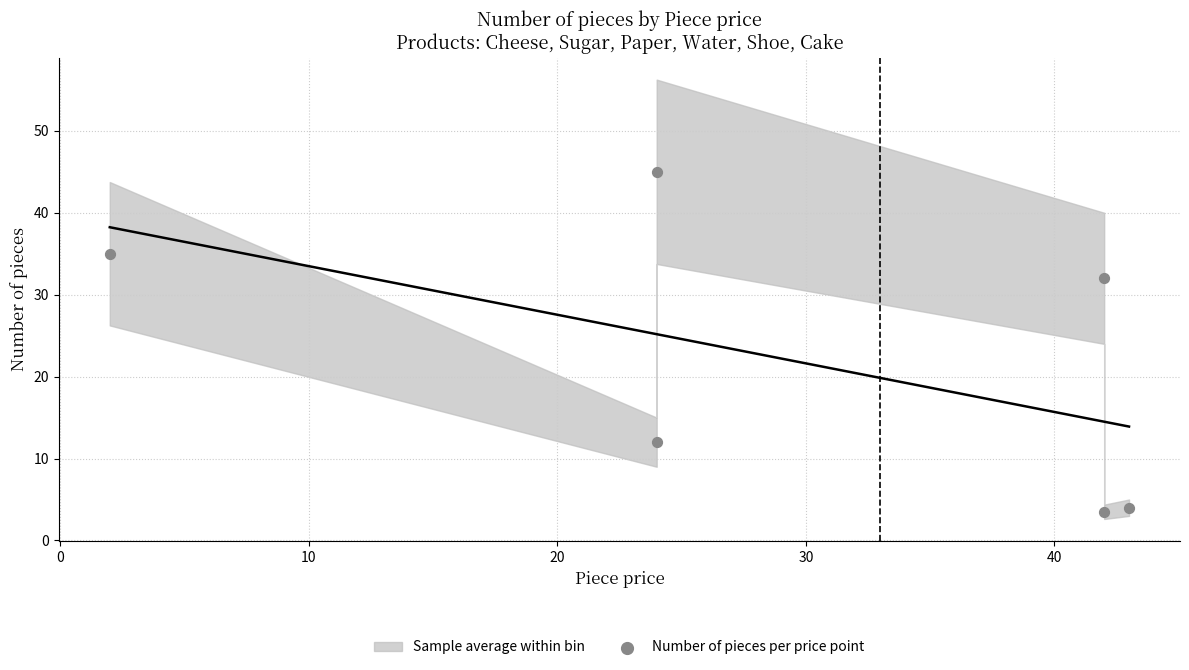

What Y value in the scatter plot is closest to 24?

32.0